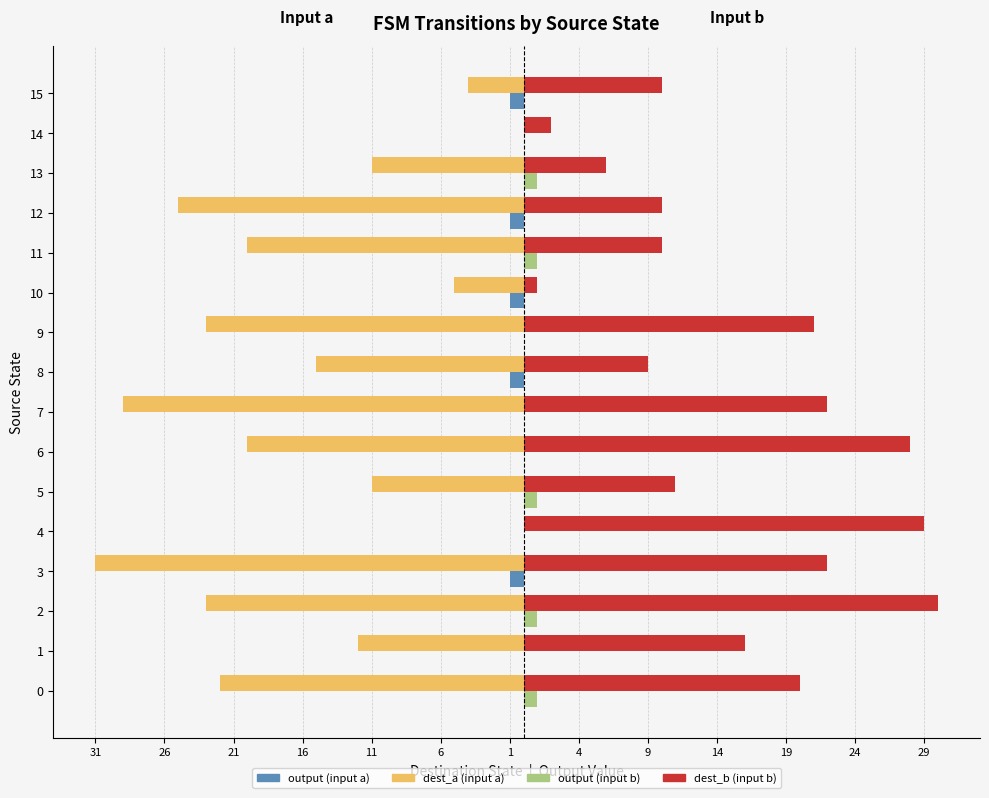

What are all the series names shown in the legend?

output (input a), dest_a (input a), output (input b), dest_b (input b)